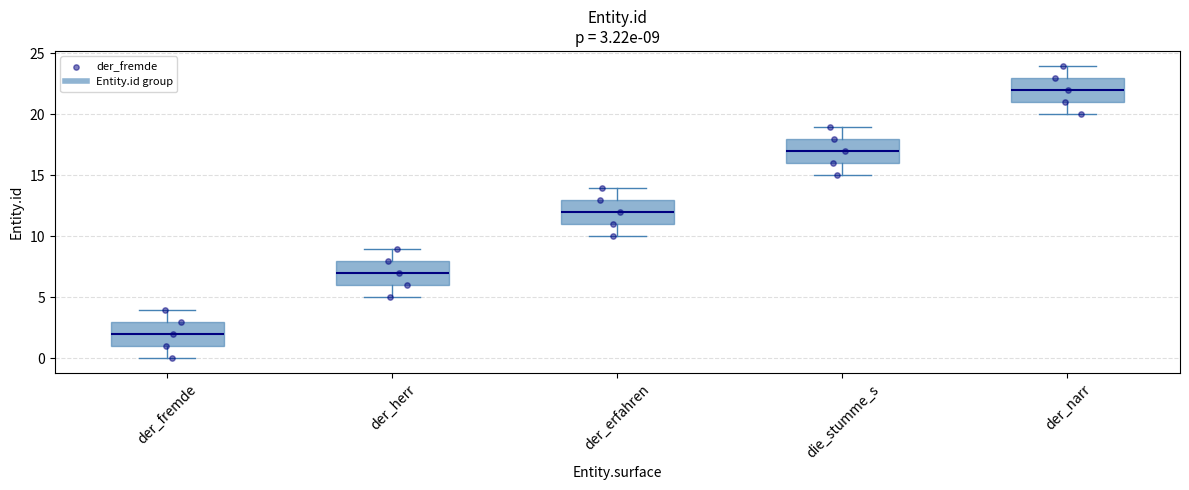

Which box's median line is the highest?

der_narr